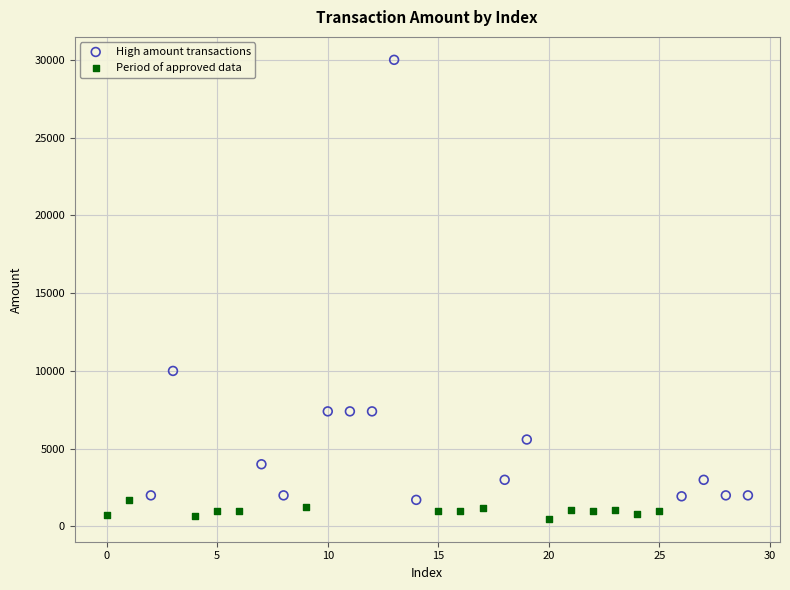

Which series reaches the maximum Y coordinate?

High amount transactions